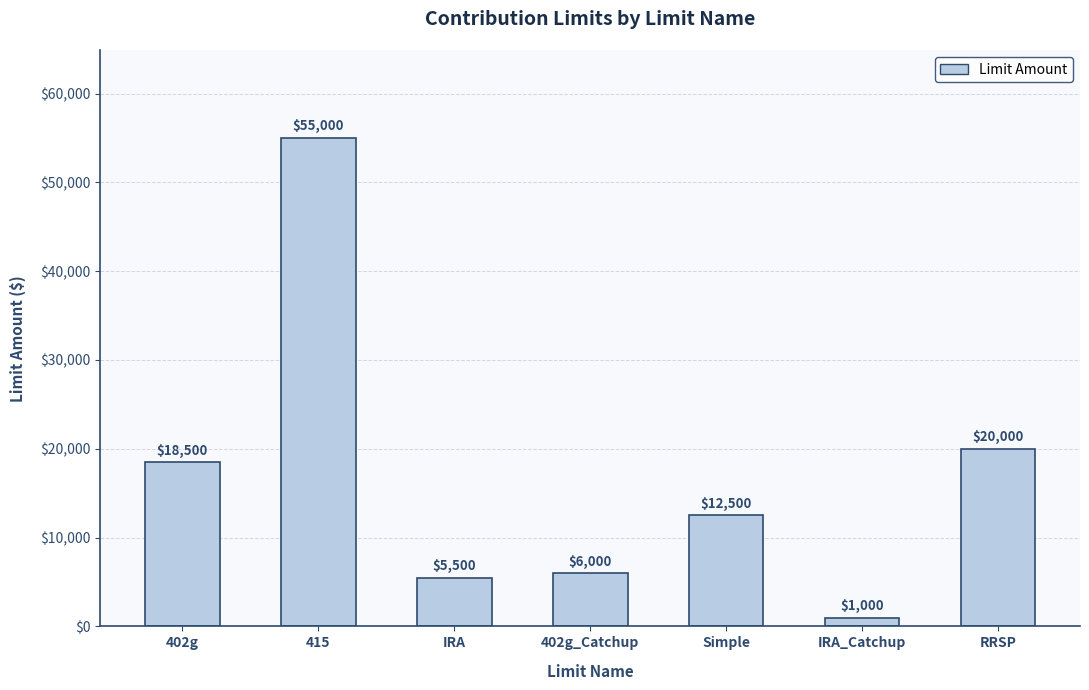

The chart shows a value of 97131 at 415. True or false?

False